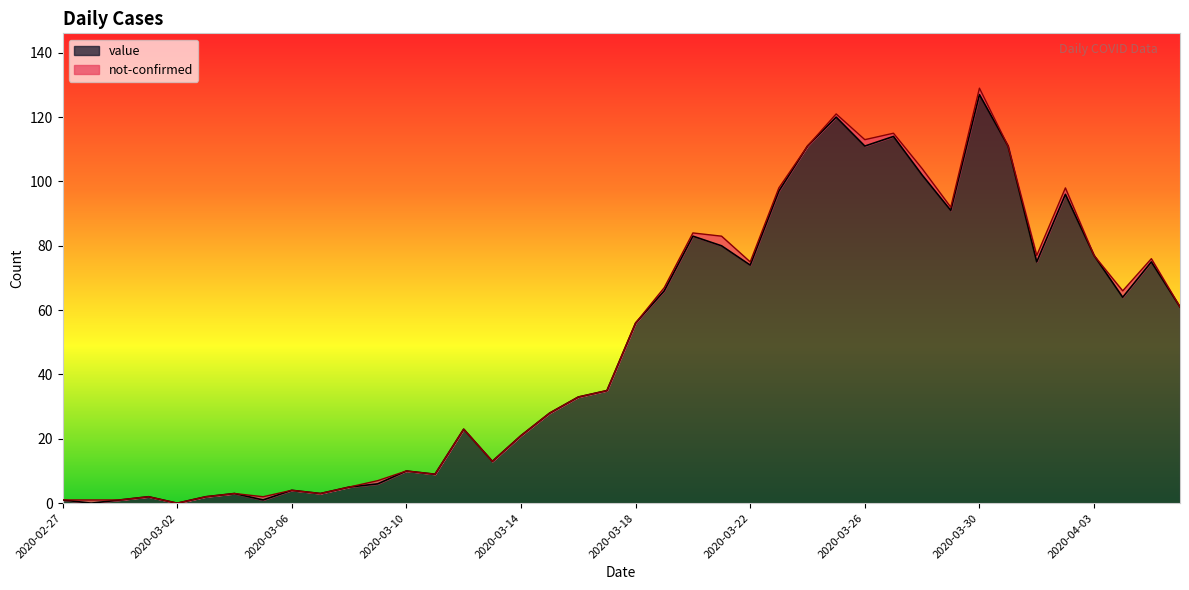

At which label is the value closest to 63?

2020-04-04